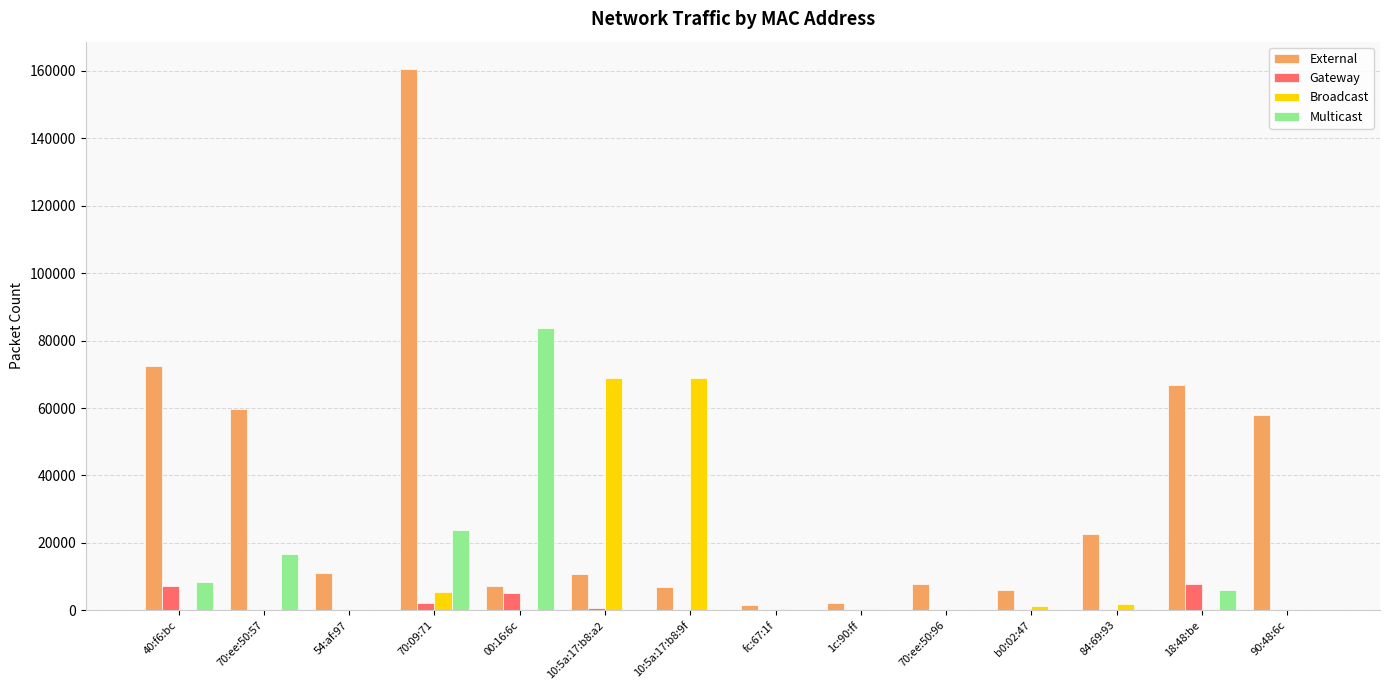

Where is Broadcast nearest to the value 34520?

70:09:71